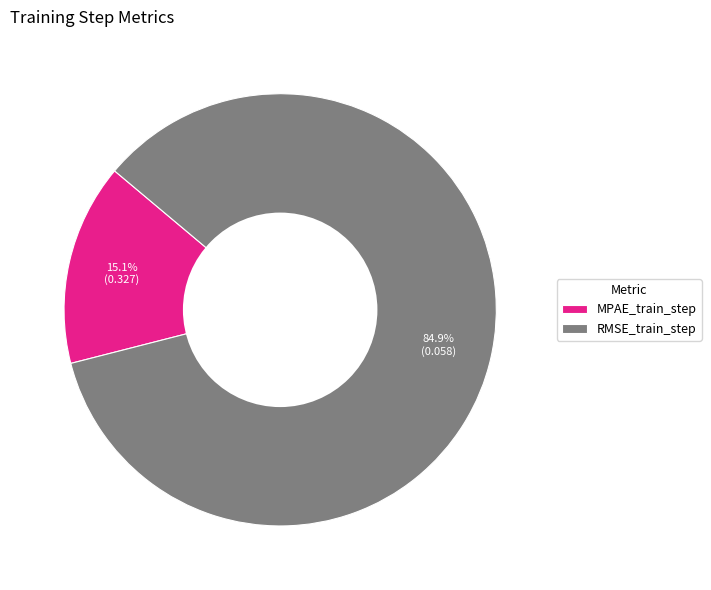

To the nearest percent, what is the difference between the MPAE_train_step and RMSE_train_step slice percentages?

70%